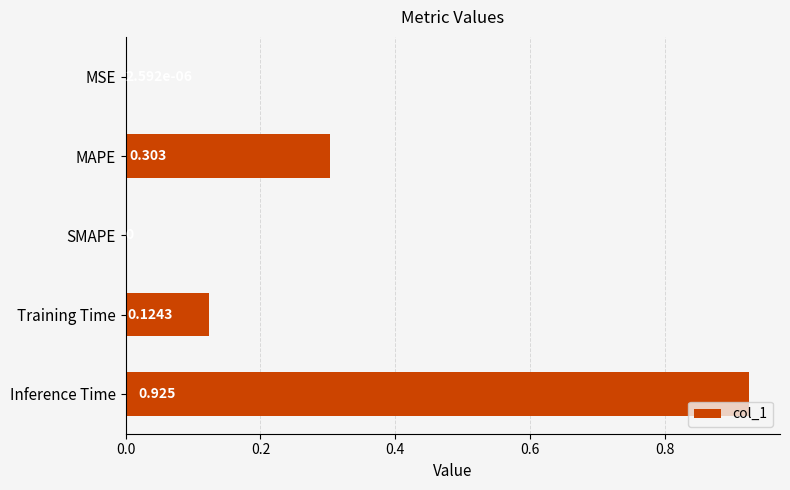

Which category has the highest value across all series?

Inference Time